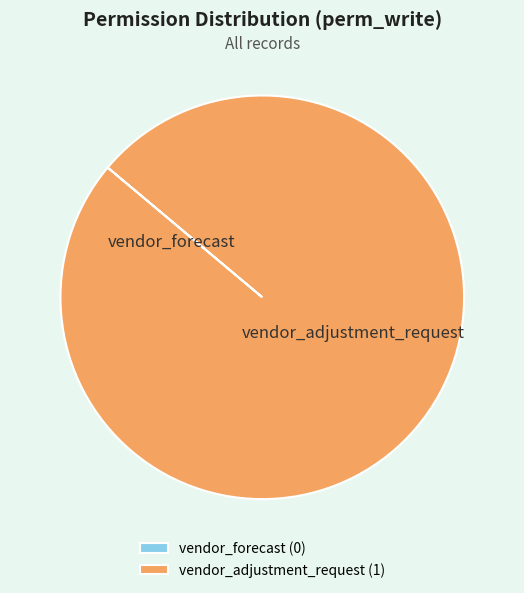

Is vendor_adjustment_request the majority of the pie?

Yes